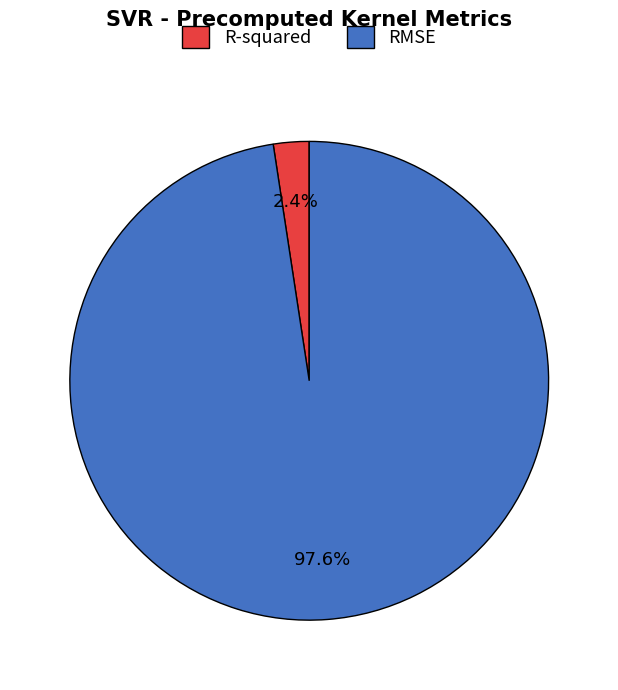

Count the number of slices in the pie.

2